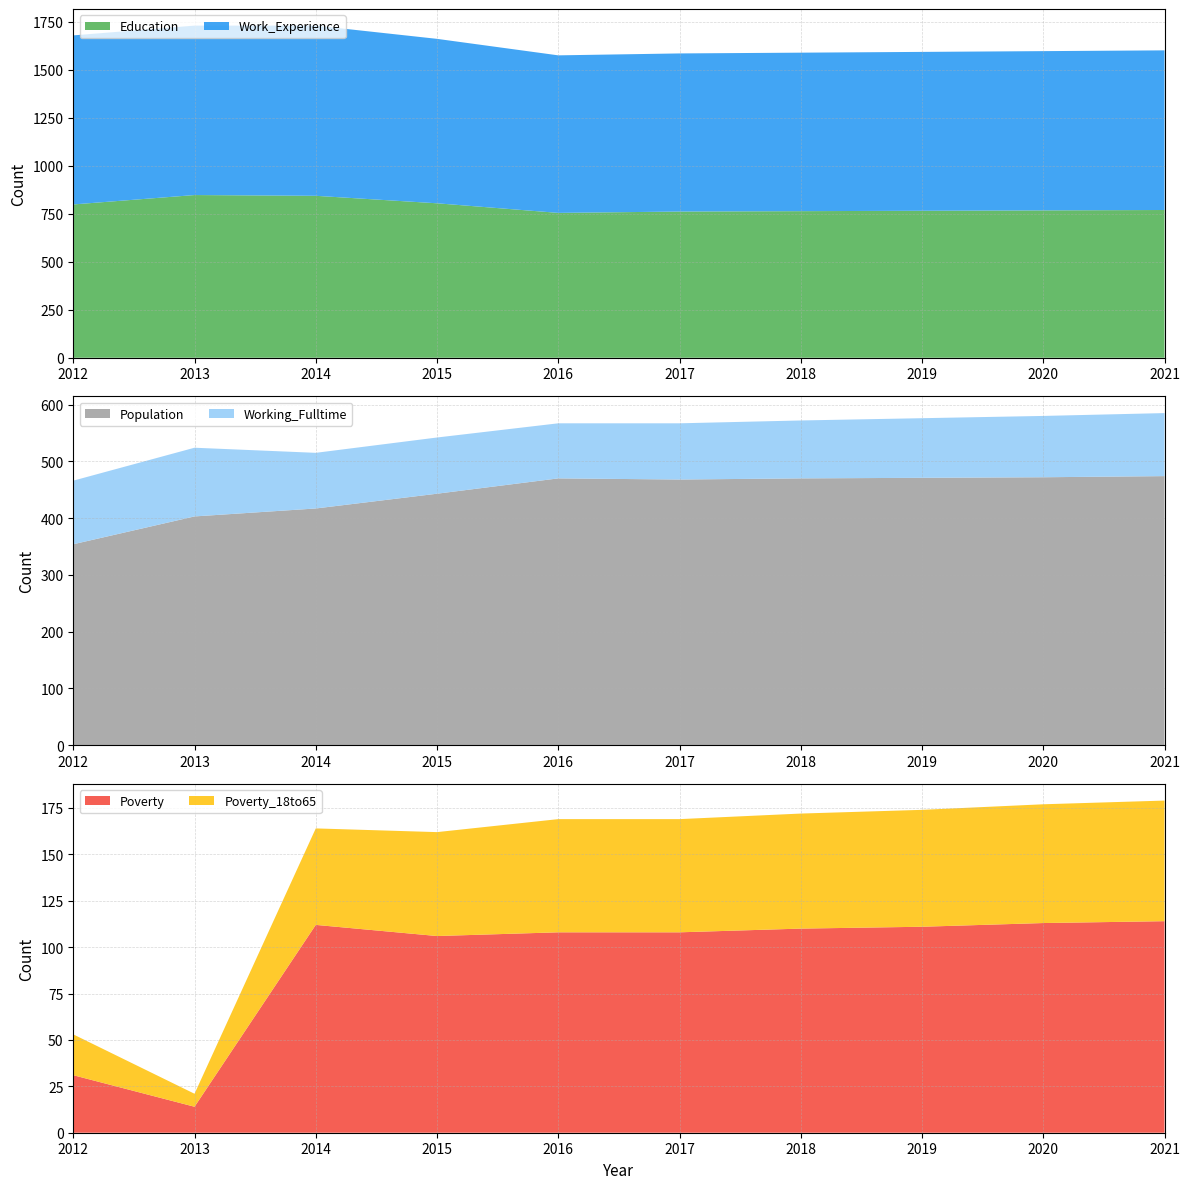

Reading left to right, what are all the values shown in this chart?

Education: 2012=799	2013=848	2014=844	2015=805	2016=755	2017=762	2018=764	2019=766	2020=768	2021=770
Work_Experience: 2012=881	2013=883	2014=887	2015=857	2016=821	2017=824	2018=826	2019=828	2020=830	2021=832
Population: 2012=354	2013=403	2014=417	2015=443	2016=470	2017=468	2018=470	2019=471	2020=472	2021=474
Poverty: 2012=31	2013=14	2014=112	2015=106	2016=108	2017=108	2018=110	2019=111	2020=113	2021=114
Poverty_18to65: 2012=22	2013=7	2014=52	2015=56	2016=61	2017=61	2018=62	2019=63	2020=64	2021=65
Working_Fulltime: 2012=112	2013=121	2014=98	2015=99	2016=97	2017=99	2018=102	2019=105	2020=108	2021=111